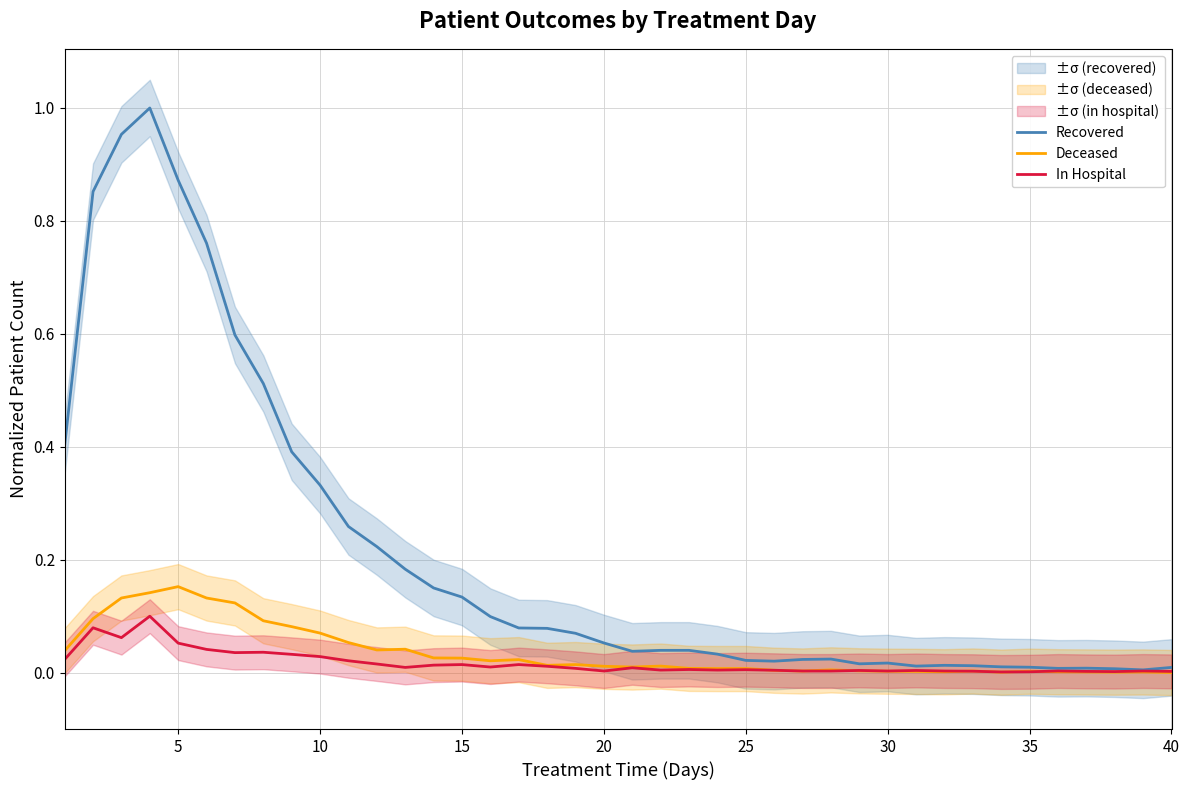

True or false: Recovered has a value of 0.0 at 35.

True